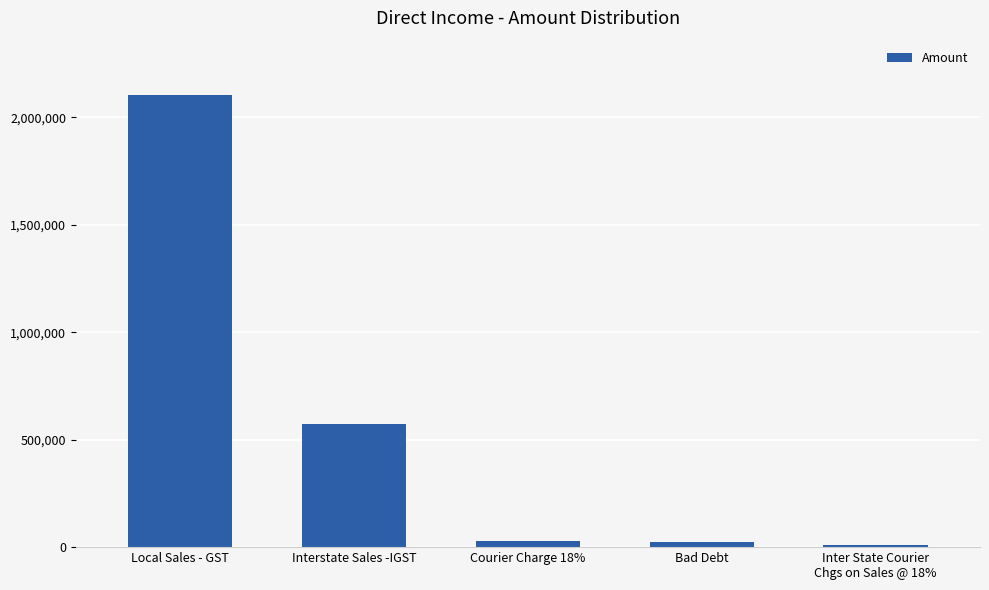

Count the number of data series in this chart.

1